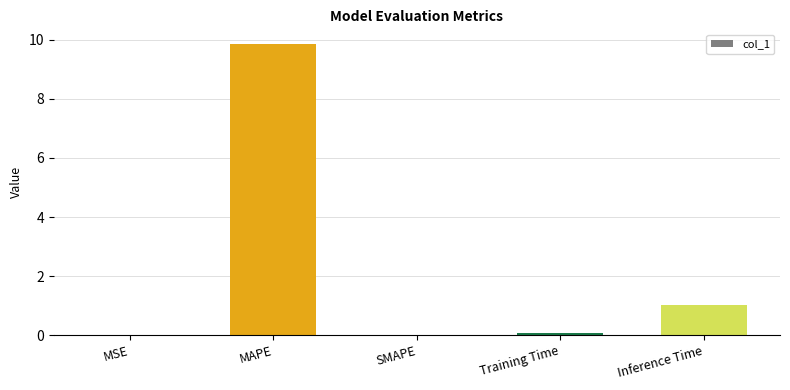

The value at SMAPE is -3.9. True or false?

False